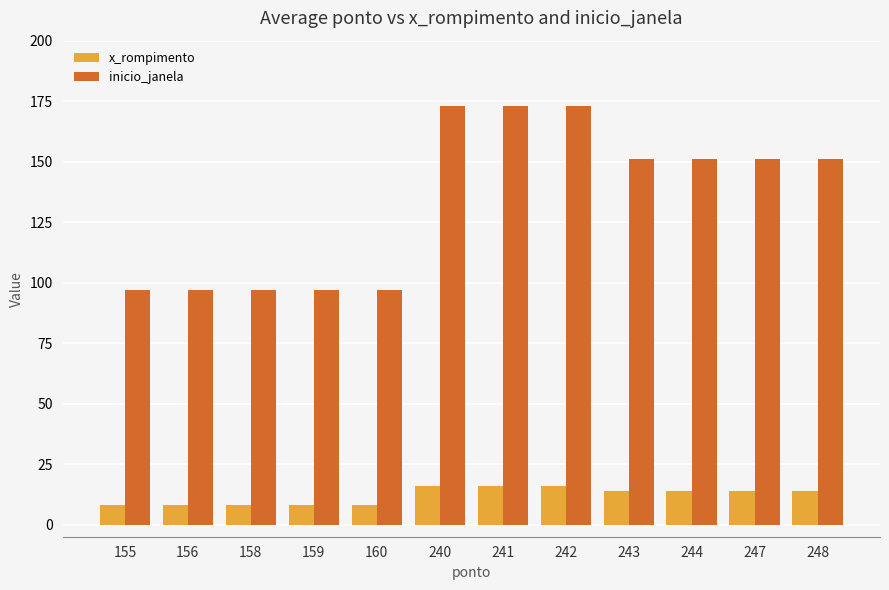

How many data points in inicio_janela are less than 151?

5